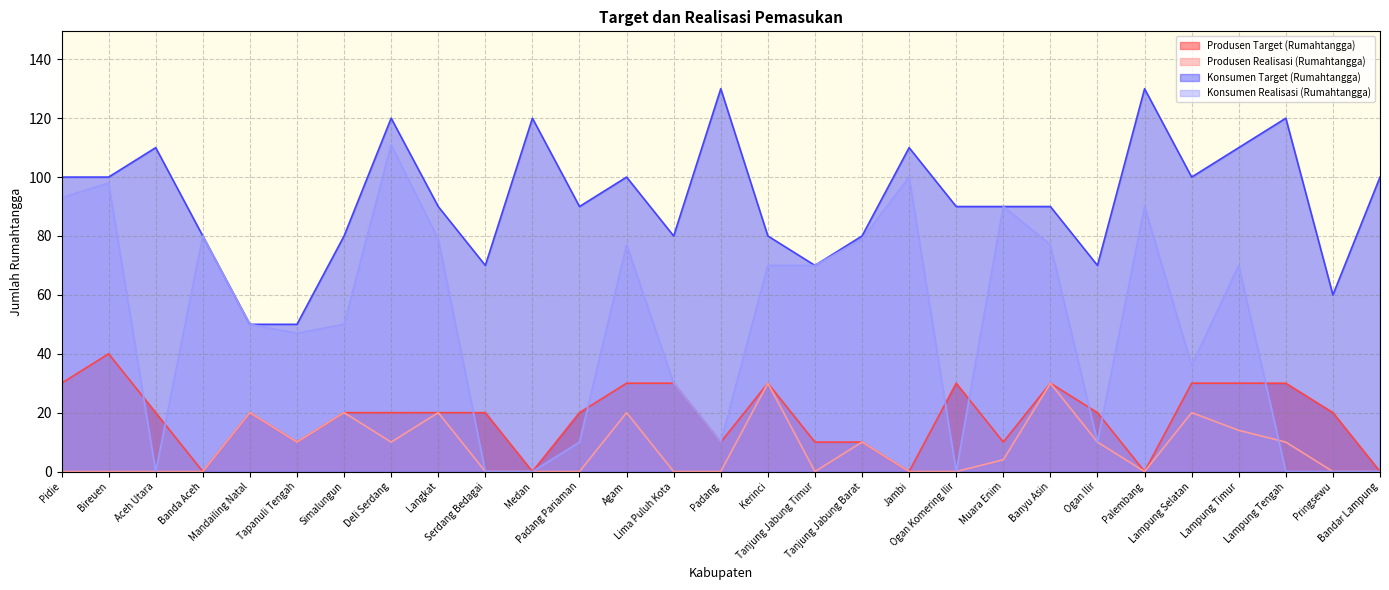

What is the label of the 26th point from the left?

Lampung Timur